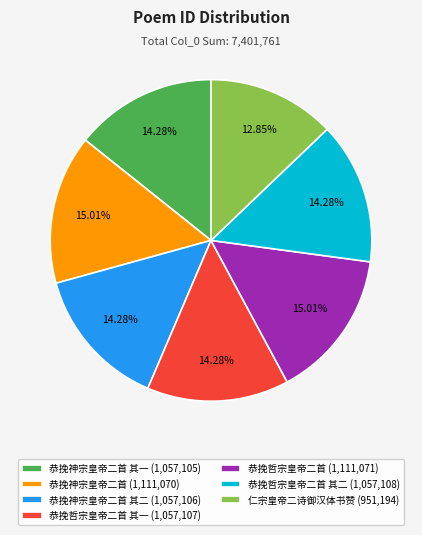

Is 恭挽神宗皇帝二首 (1,111,070) the majority of the pie?

No